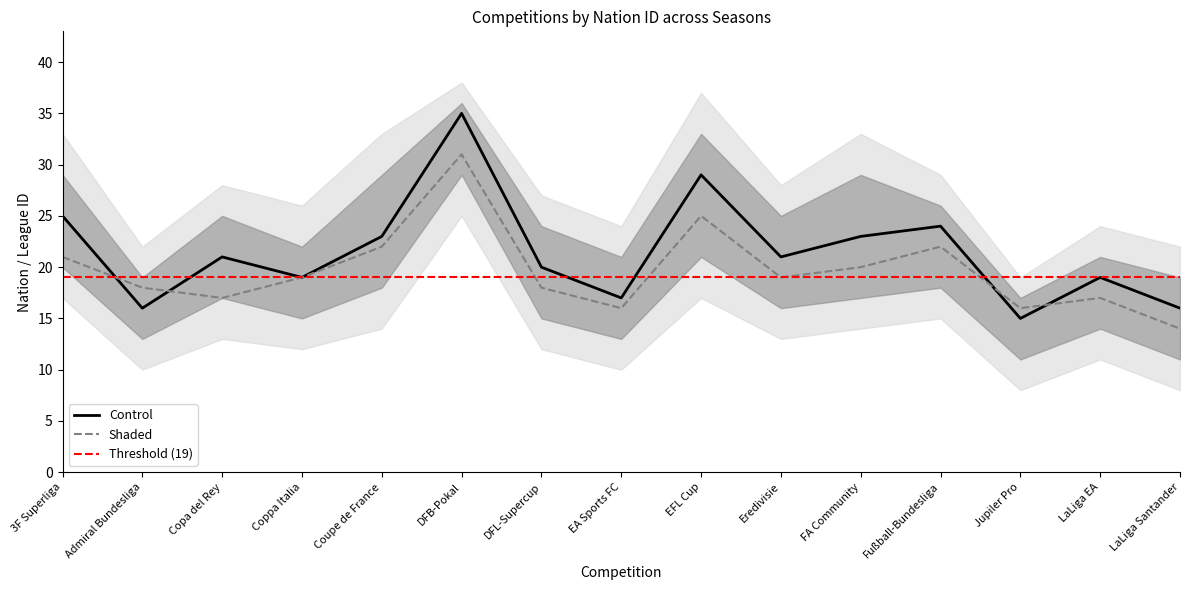

What value does the Shaded series have at Fußball-Bundesliga, to the nearest 10?

20